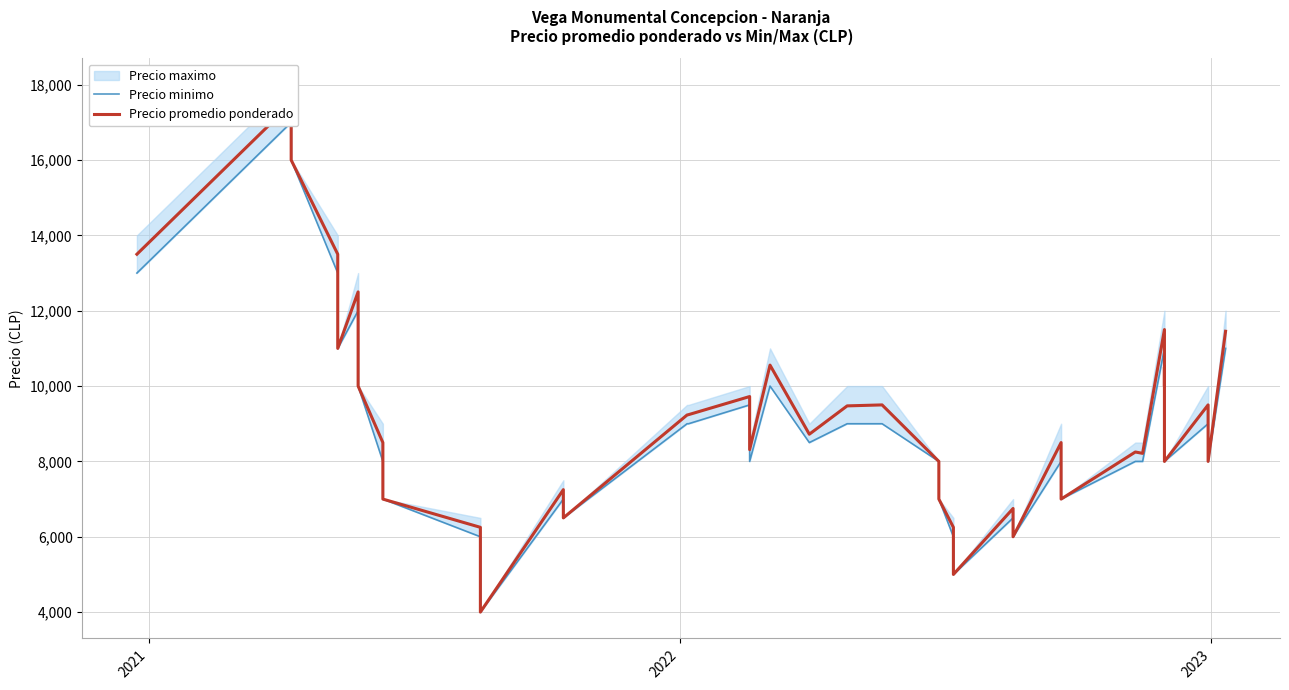

What is the difference between the second highest and second lowest values in the Precio promedio ponderado series?

11000